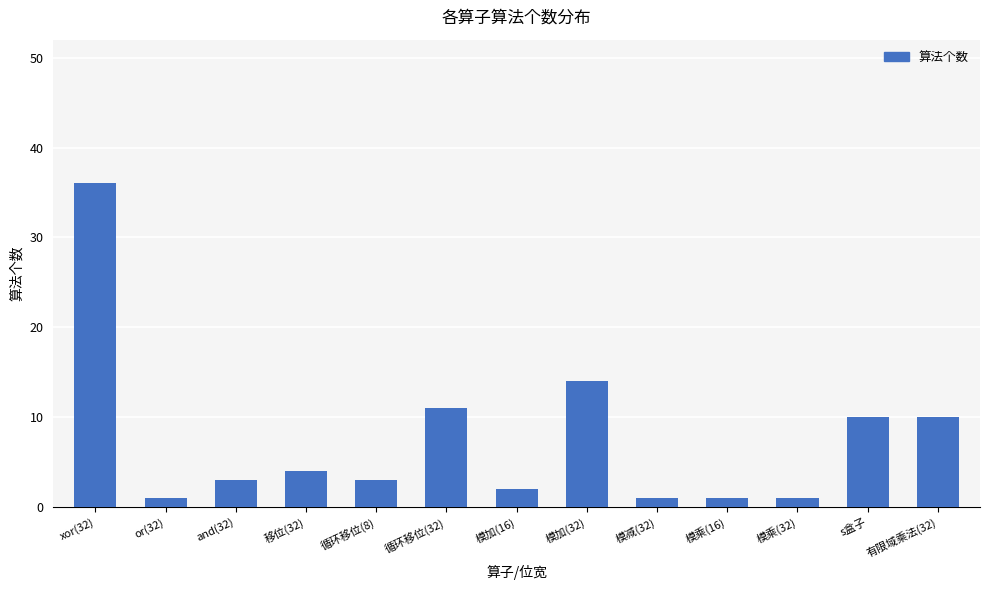

What is the difference between the maximum and second lowest values?

35